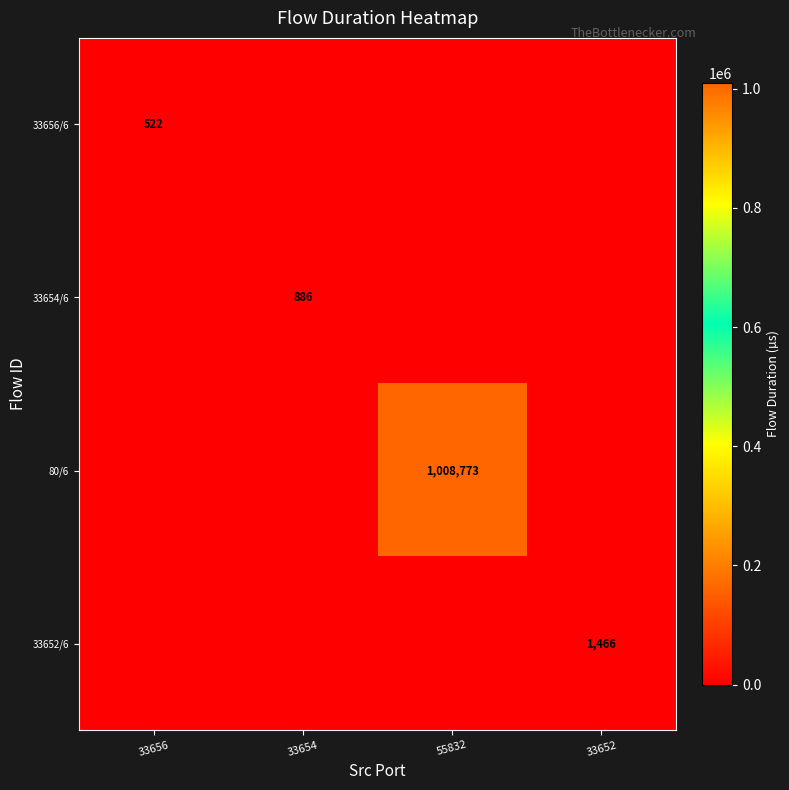

The value of 80/6 at 55832 is 1514443. True or false?

False